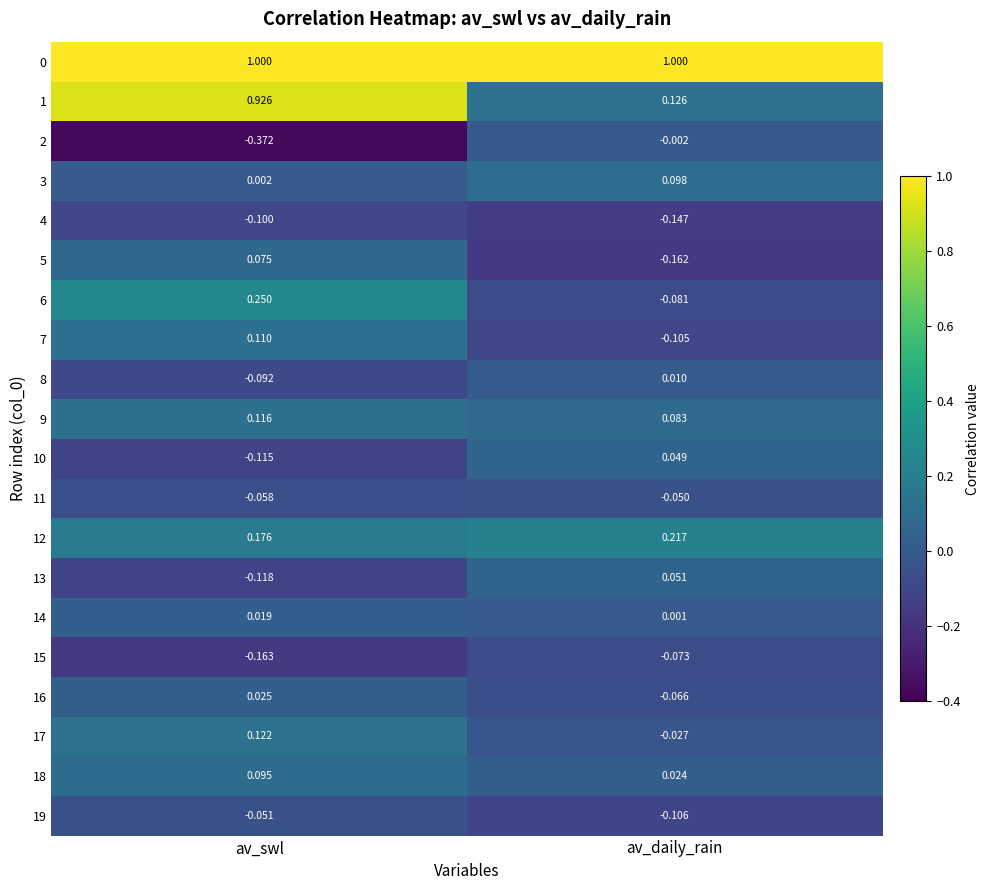

Rank the categories by 9 value from highest to lowest.

av_swl, av_daily_rain